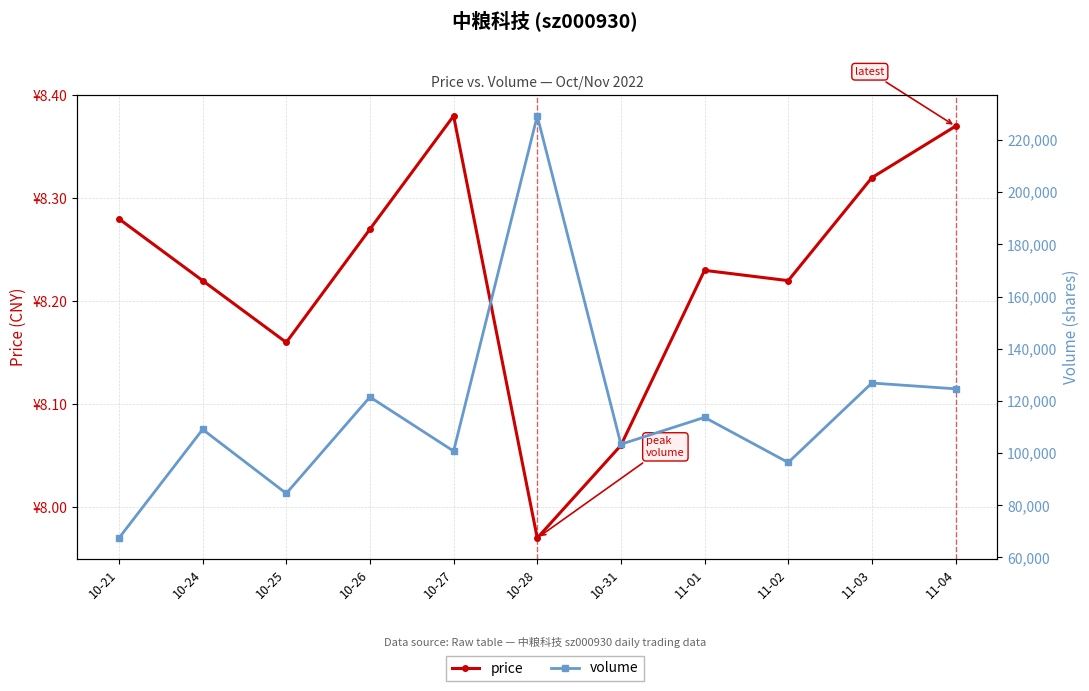

True or false: price and volume intersect in this chart.

False